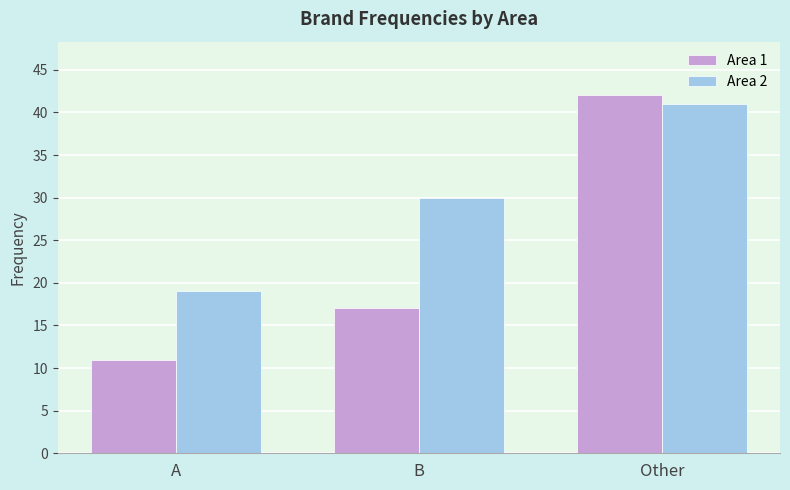

At which label is Area 2 closest to 30?

B